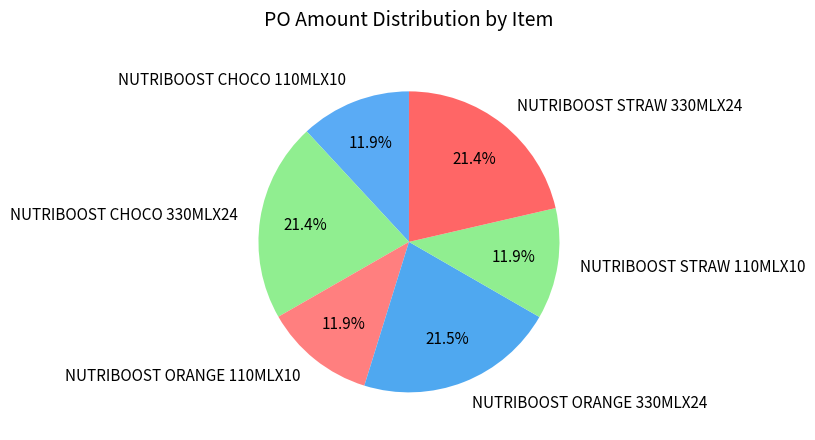

To the nearest percent, what portion does NUTRIBOOST STRAW 330MLX24 represent?

21%